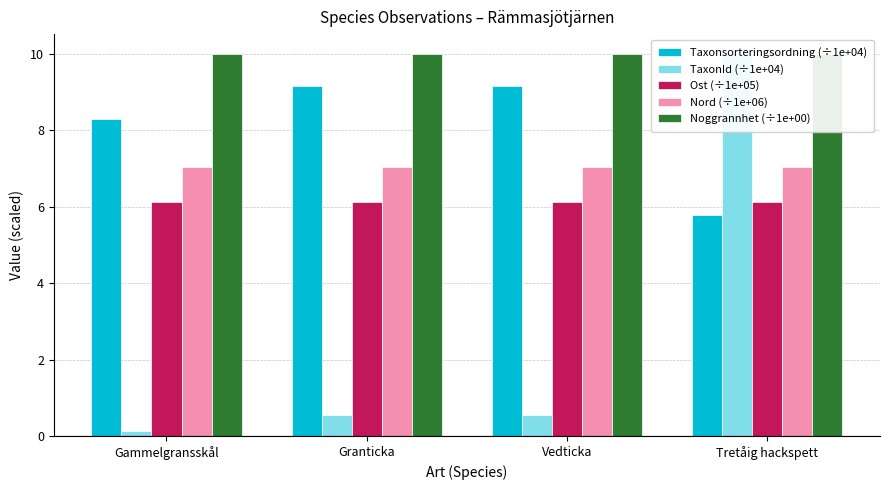

The Taxonsorteringsordning (÷1e+04) series shows 9.1 at Vedticka. True or false?

True